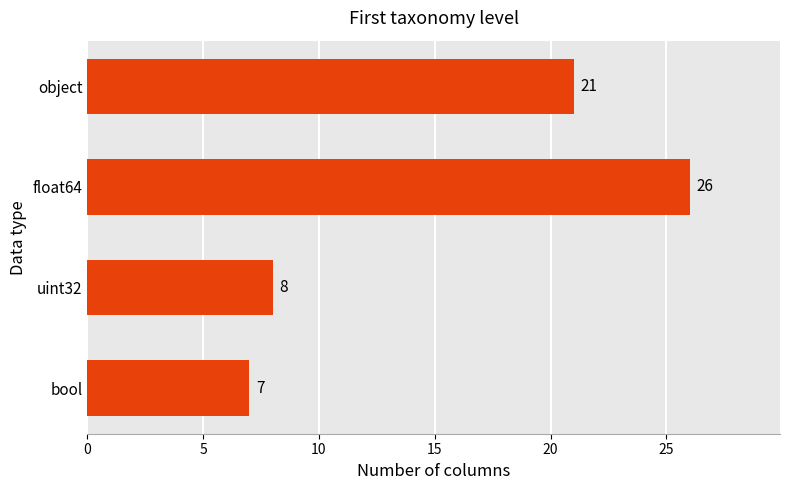

Rank the categories by value from lowest to highest.

bool, uint32, object, float64